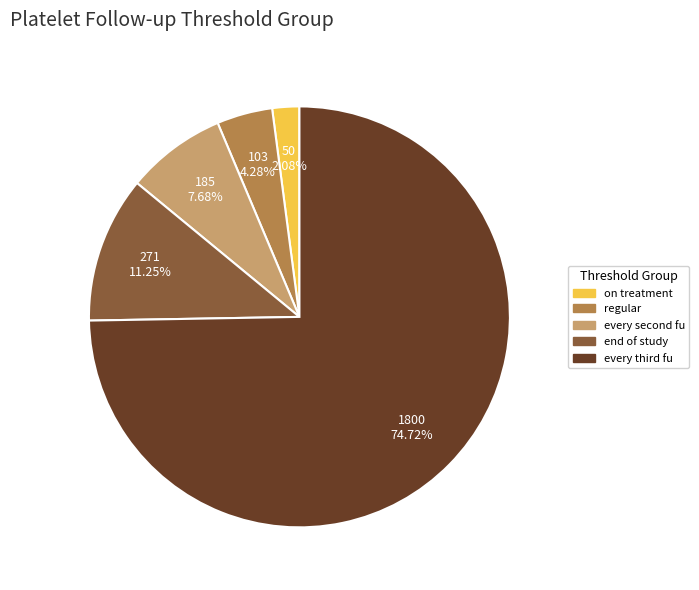

How many slices are in this pie chart?

5